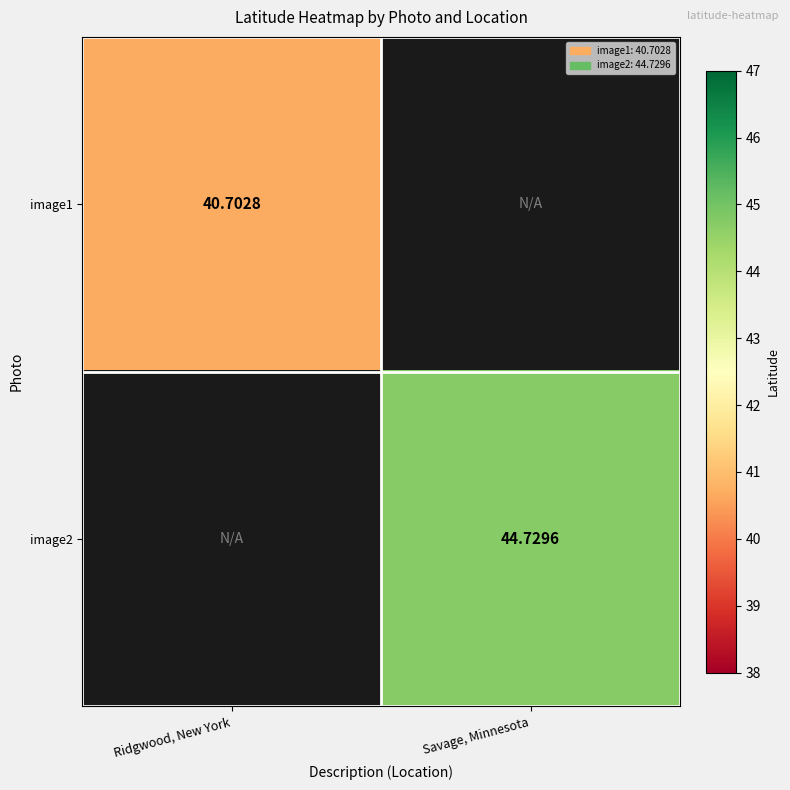

Where does the image2 series first go above 44?

Savage, Minnesota